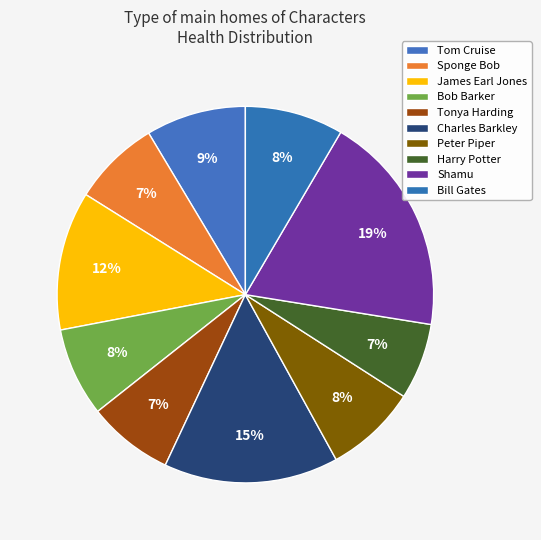

How many segments does this pie chart have?

10